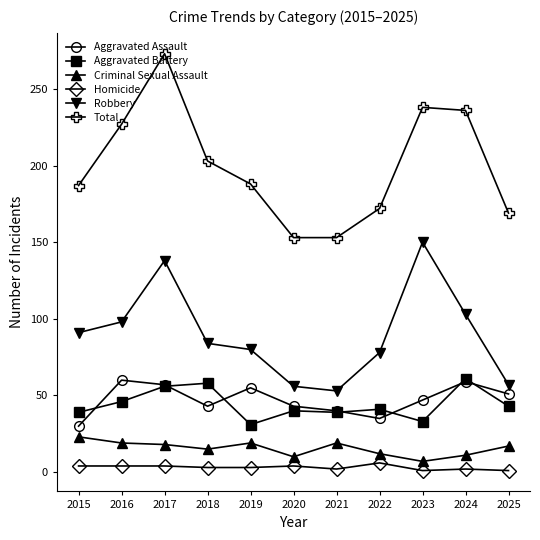

Count the number of categories in the chart.

11